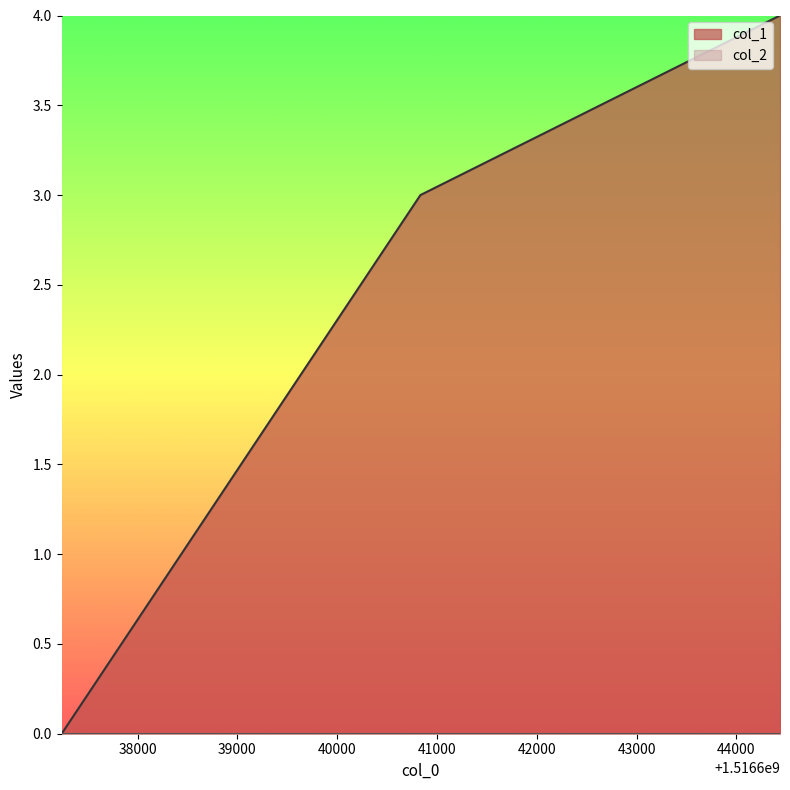

Reading right to left, transcribe all the data shown in this chart.

4	3	0